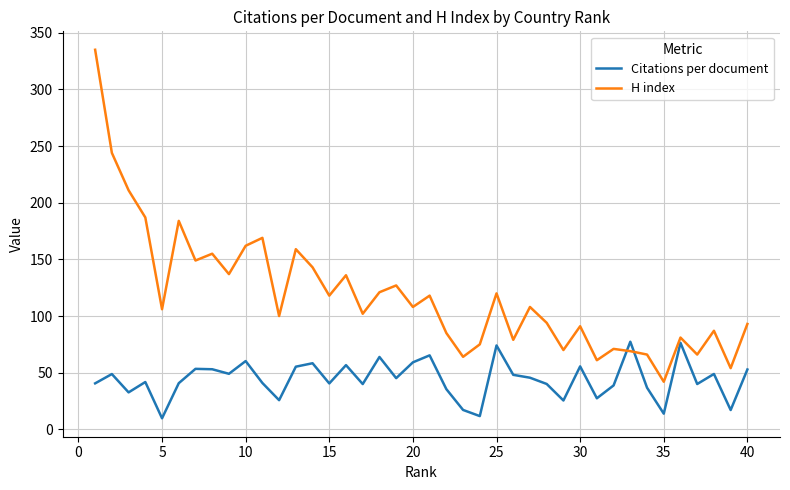

List the series in order of their peak value, highest first.

H index, Citations per document